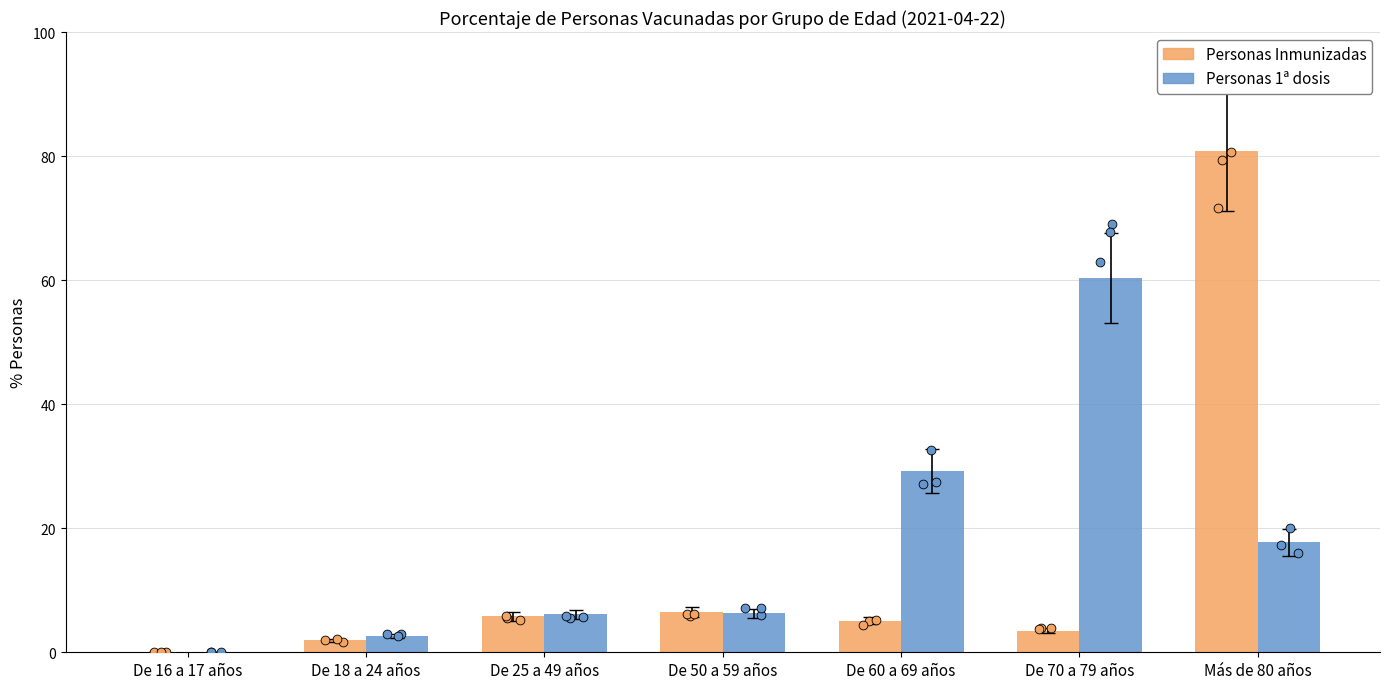

At which category is the sum across all series the highest?

Más de 80 años